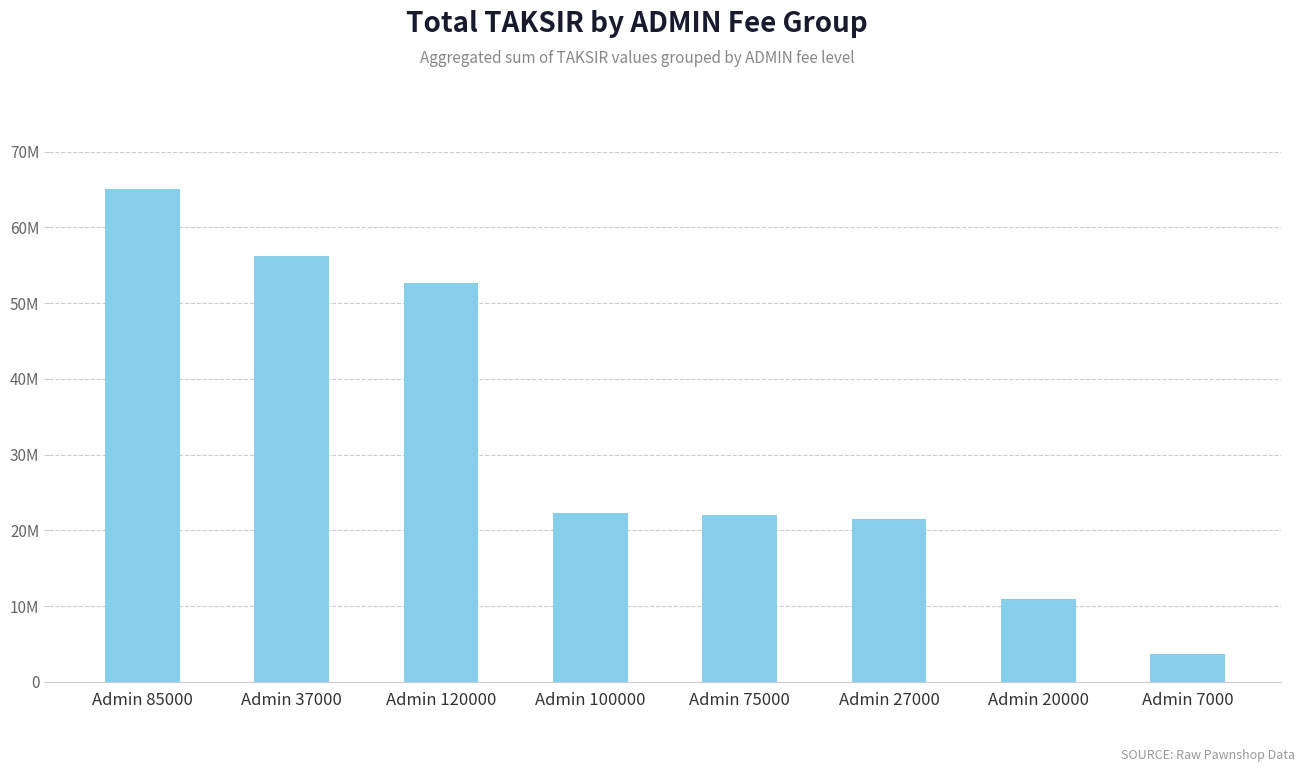

What is the maximum value shown in the chart?

65117000